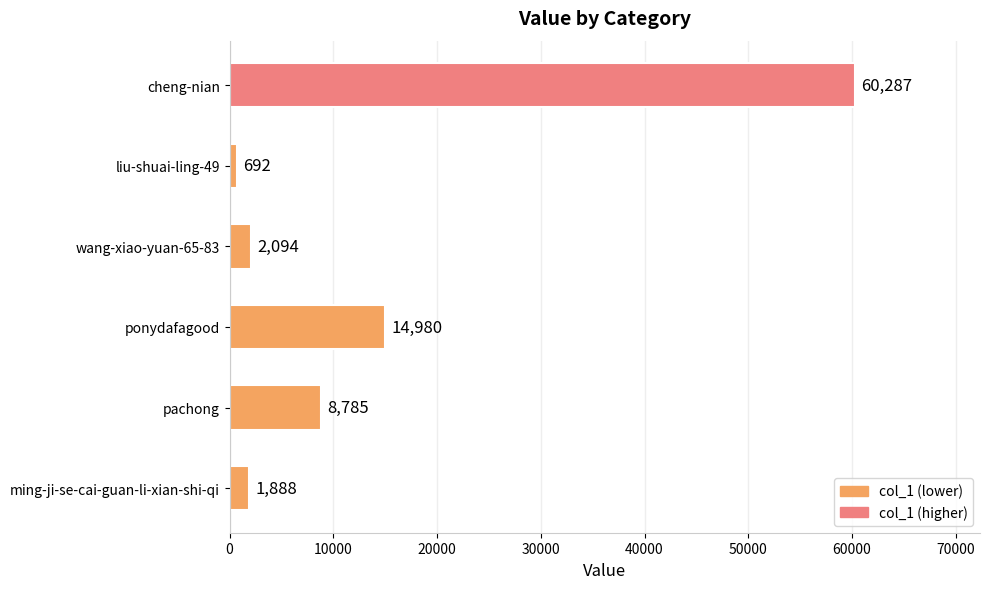

How many categories are shown in the chart?

6